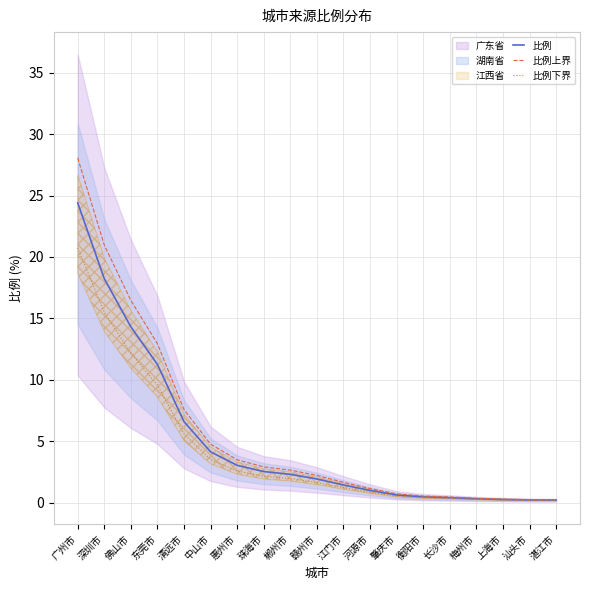

Which label corresponds to the smallest value in the chart?

湛江市